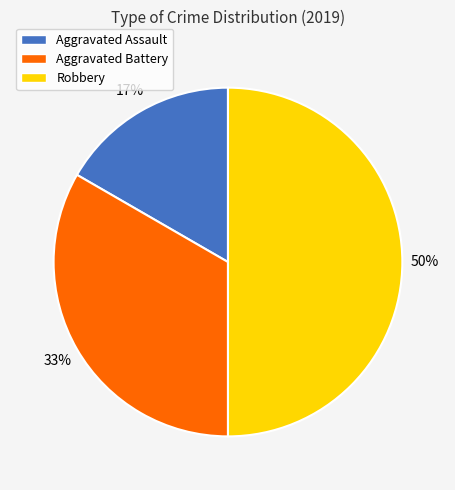

Which category has the smallest portion of the pie?

Aggravated Assault